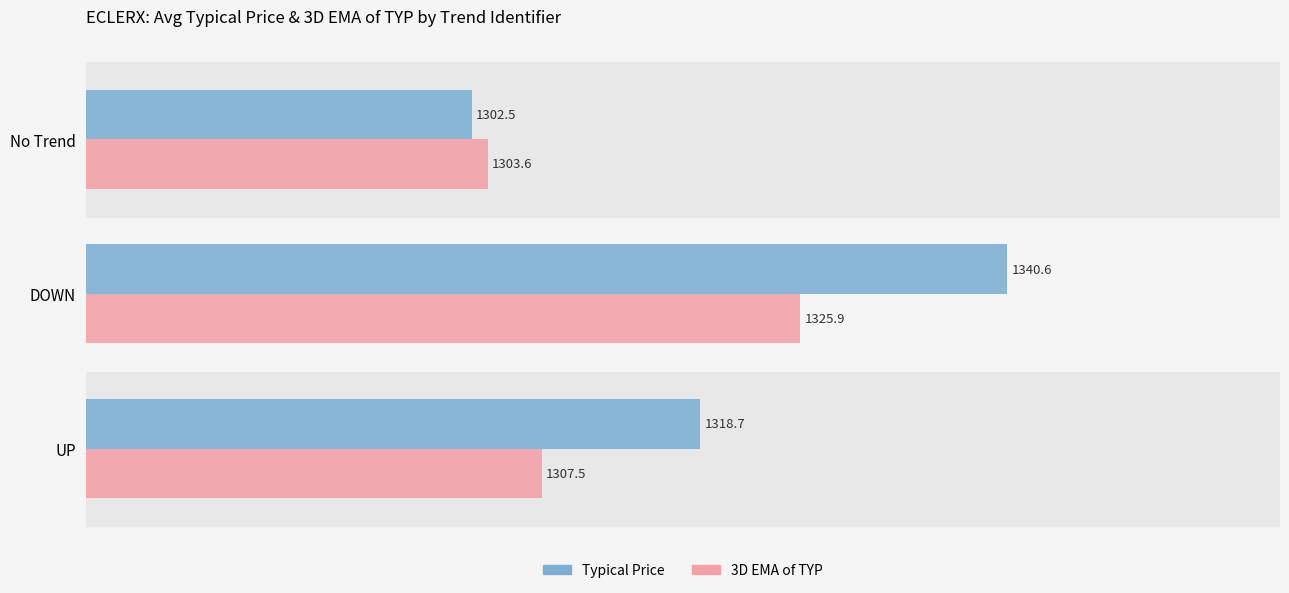

At which label is 3D EMA of TYP closest to 1314?

UP